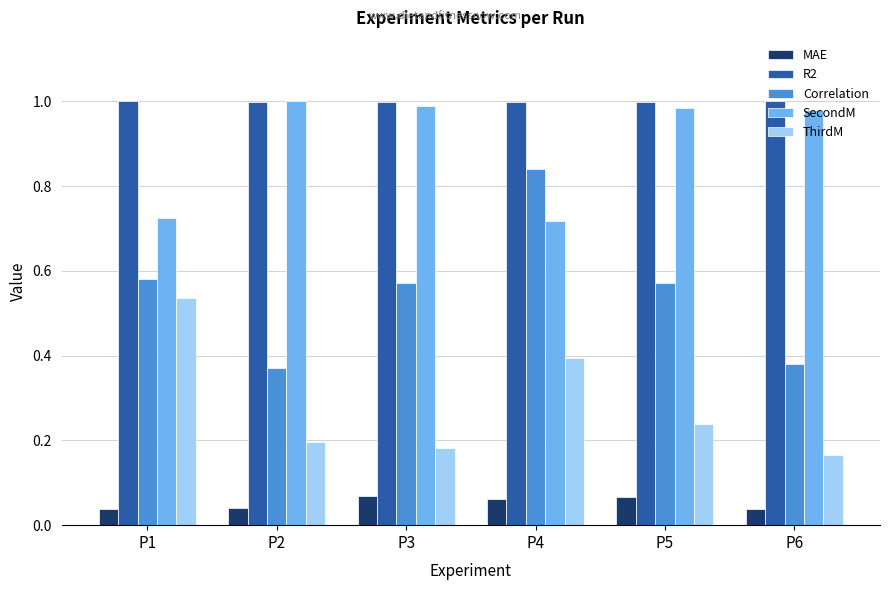

At how many categories does at least one series exceed 0?

6